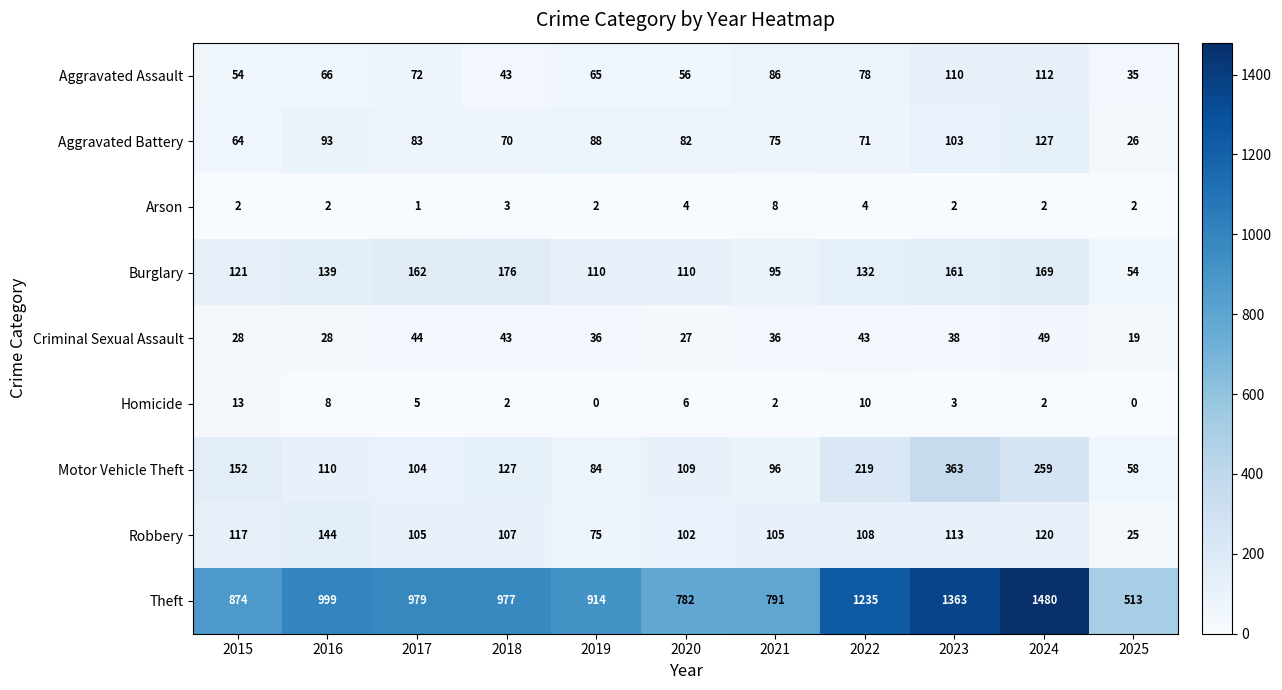

How many categories are shown in the chart?

11